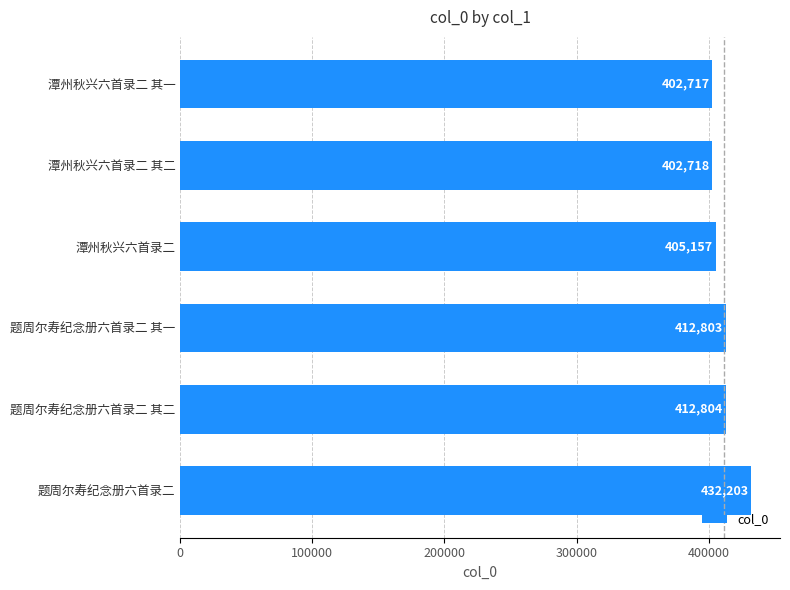

Reading bottom to top, what are all the values shown in this chart?

432203	412804	412803	405157	402718	402717